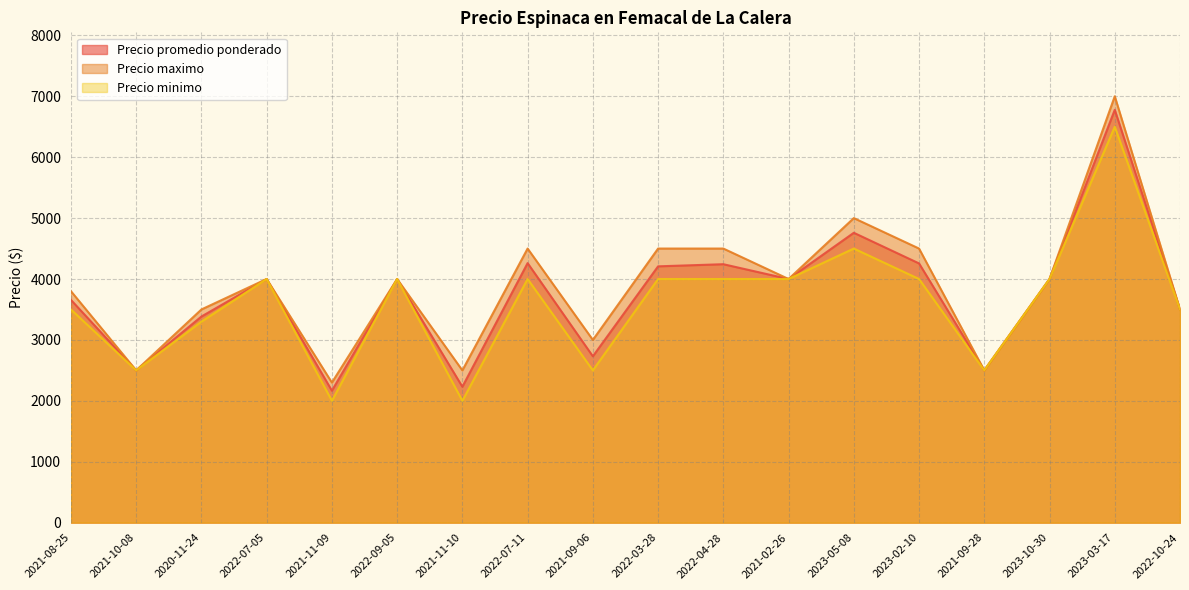

In Precio maximo, how many points are lower than both neighbors (excluding endpoints)?

6